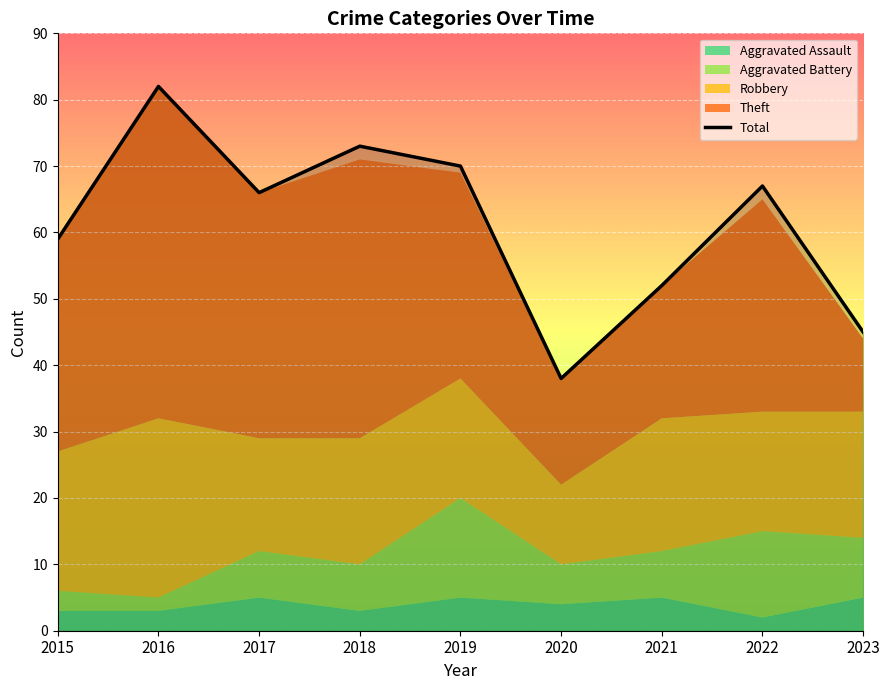

Is it true that the value at 2022 is 93?

False